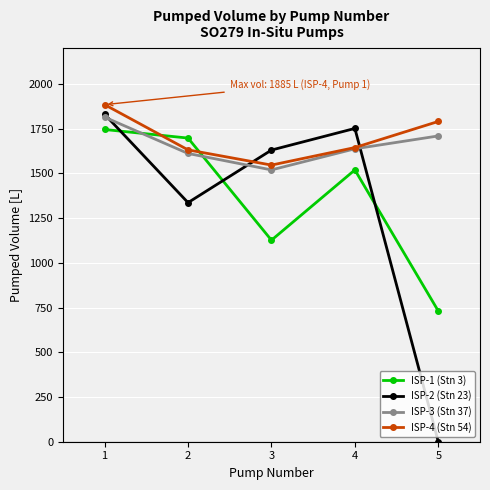

Which series has the largest range (max minus min)?

ISP-2 (Stn 23)